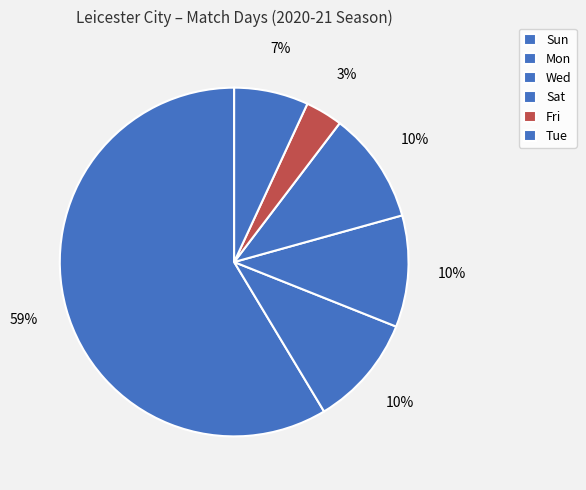

Is it true that Mon is 1% of the pie?

False